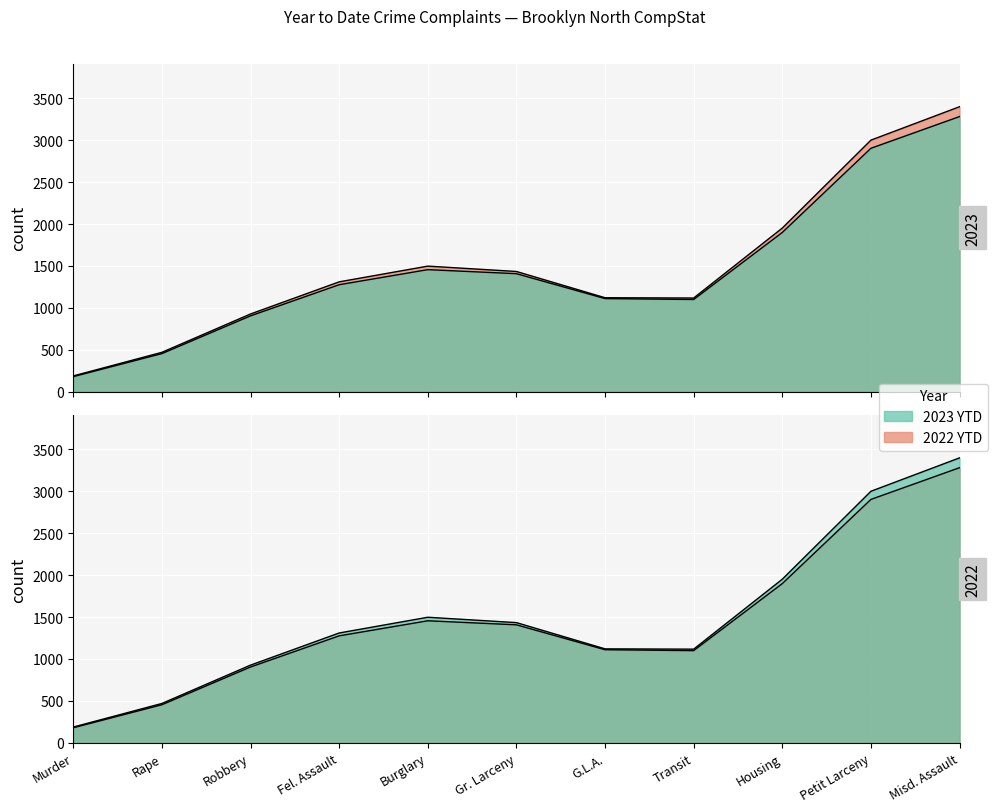

What position from the right is Robbery?

9